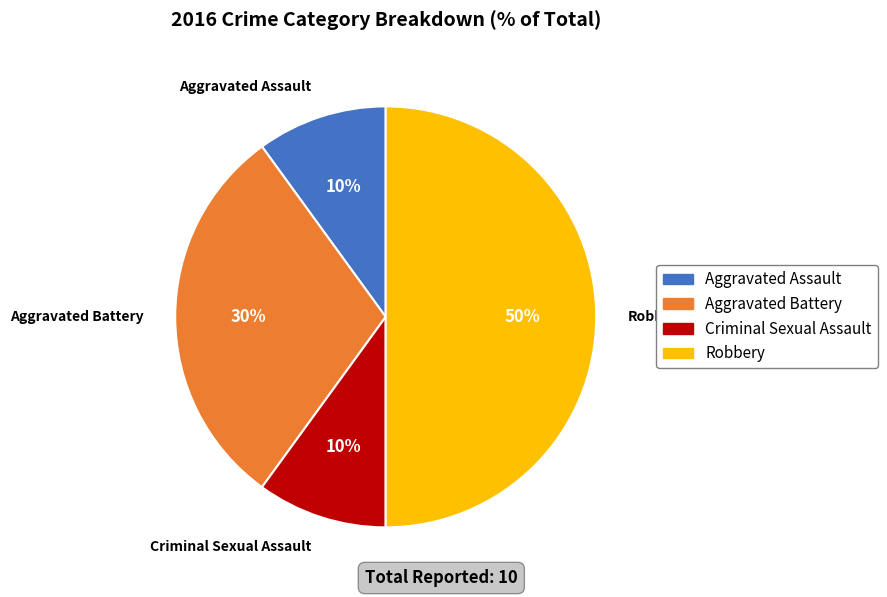

What percentage is the Criminal Sexual Assault slice, to the nearest percent?

10%